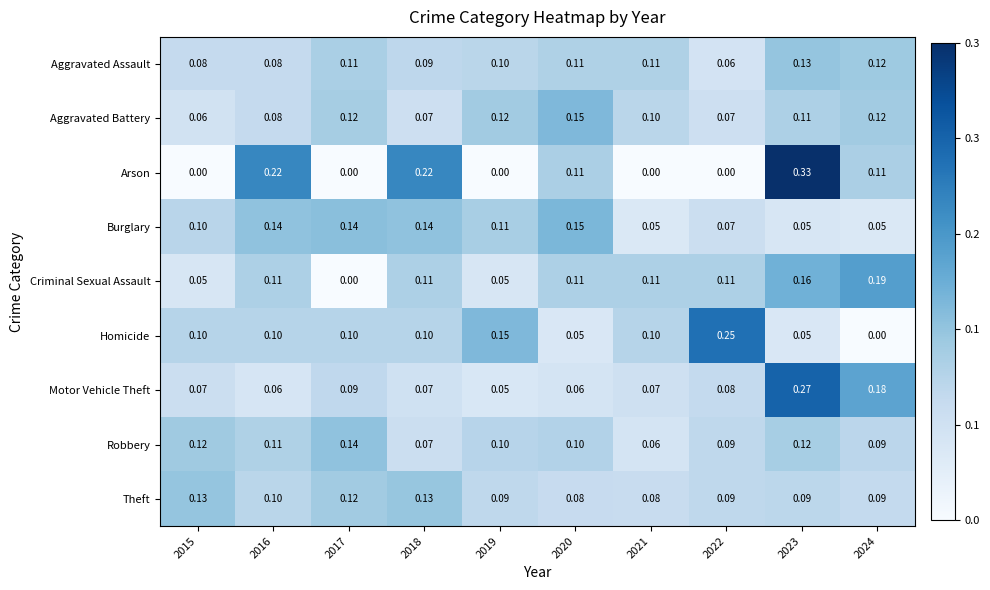

Which series has the widest spread of values?

Arson